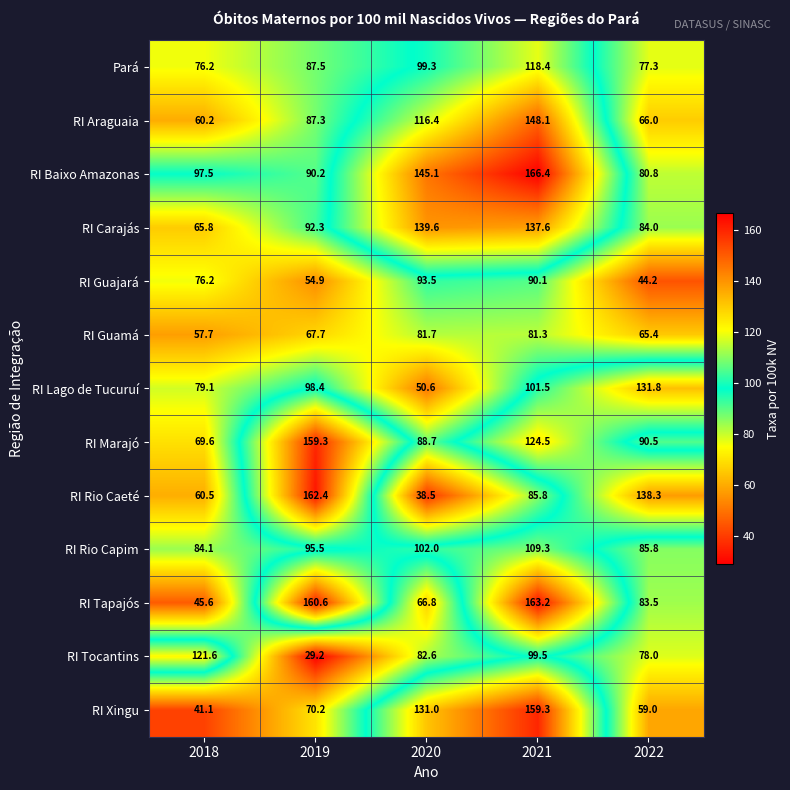

Rank the categories by Pará value from highest to lowest.

2021, 2020, 2019, 2022, 2018